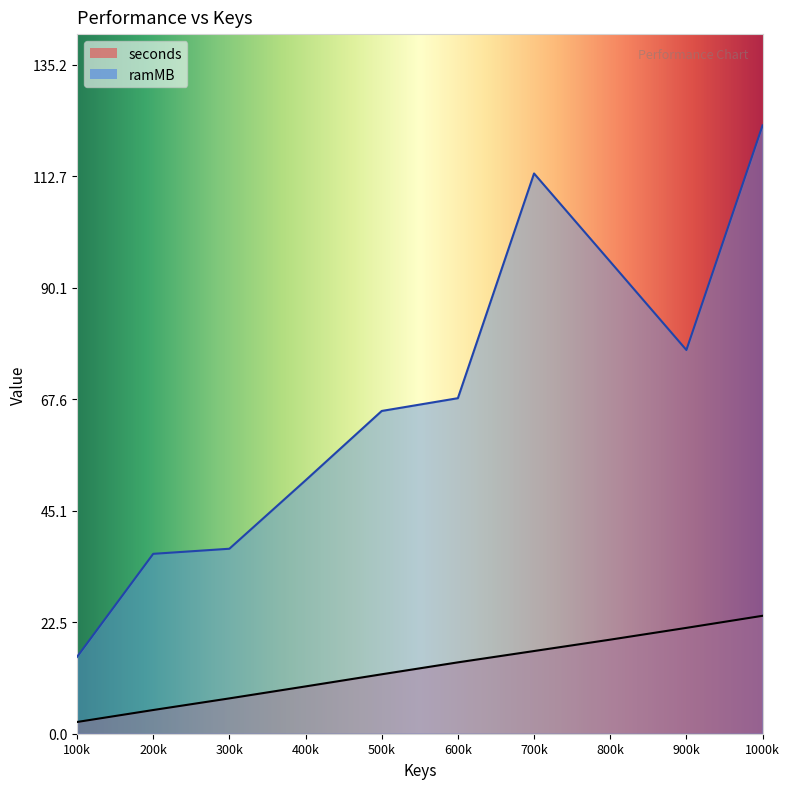

Count the number of data series in this chart.

2